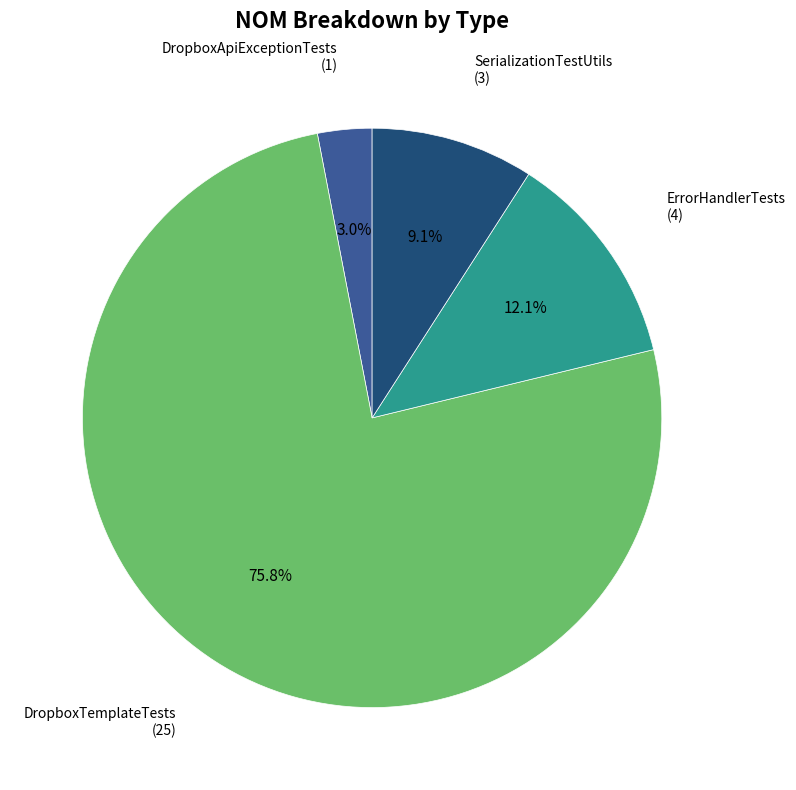

Does any single category account for the majority?

Yes